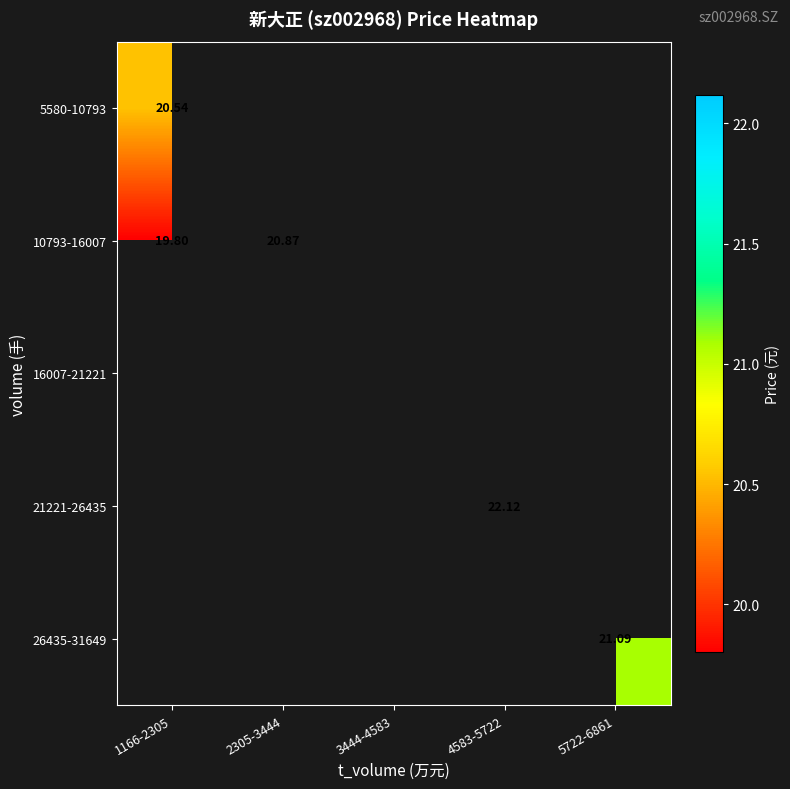

At how many categories does at least one series exceed 21?

2